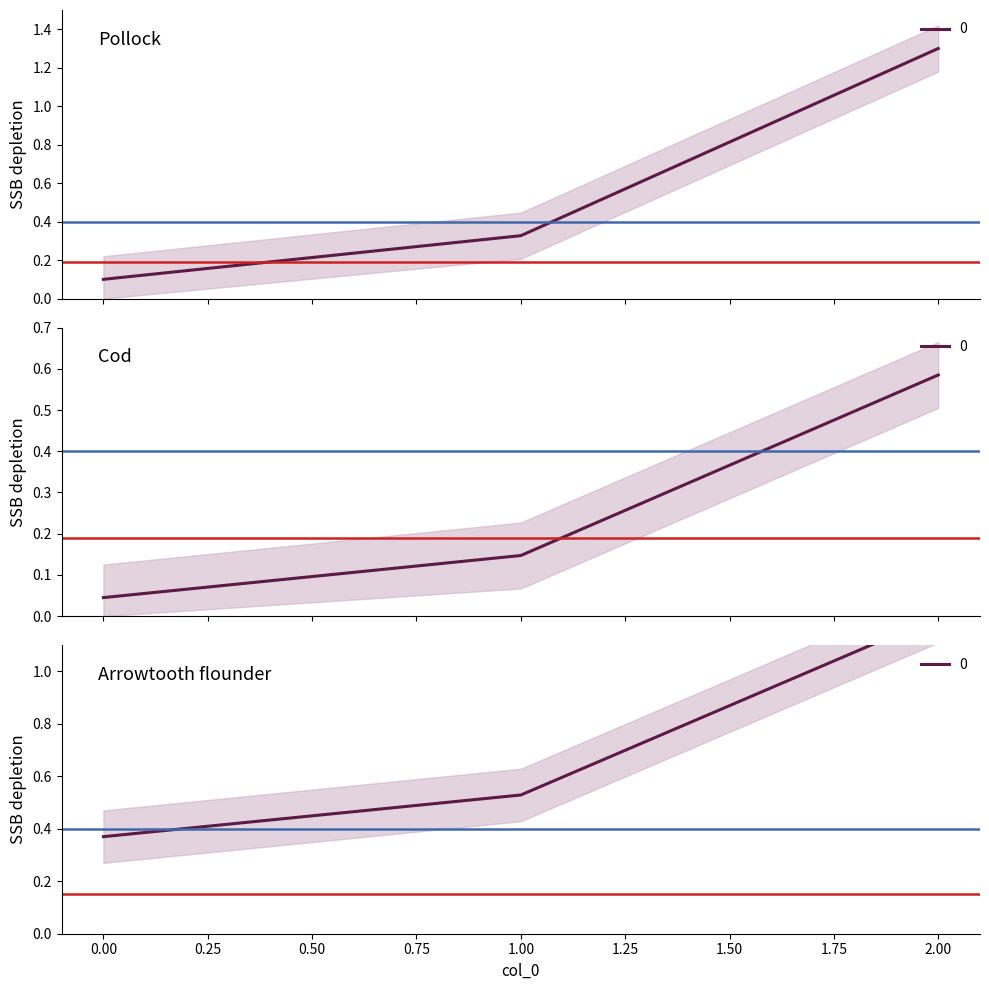

What is the difference between the values at 2 and 0?

1.2